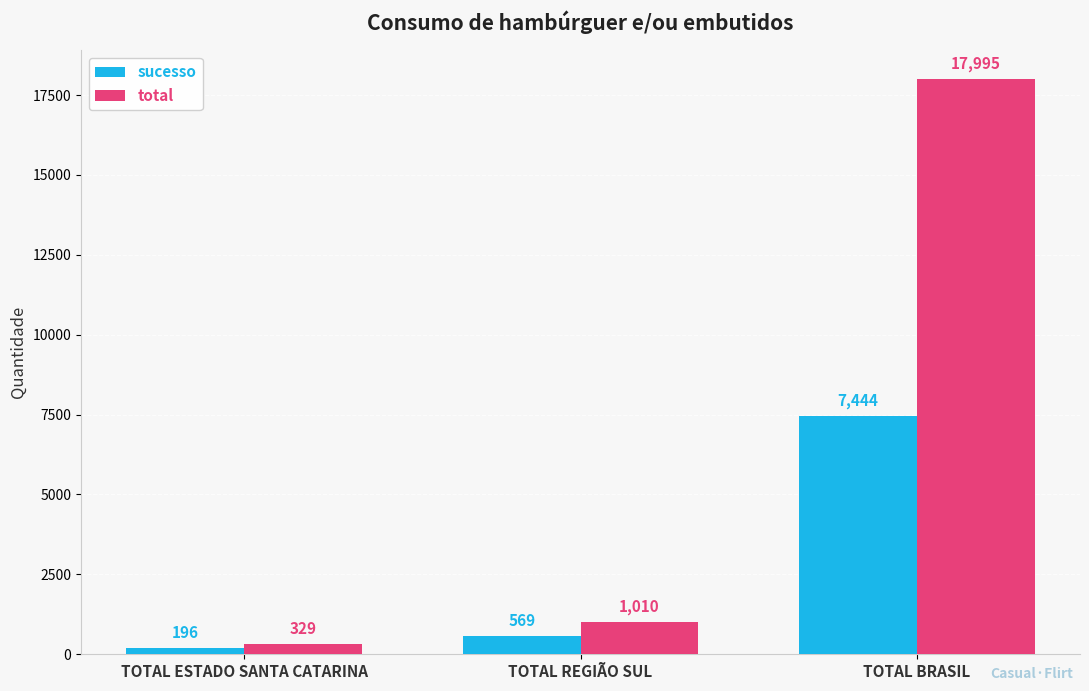

Reading right to left, extract all data points from this chart.

sucesso: TOTAL BRASIL=7444	TOTAL REGIÃO SUL=569	TOTAL ESTADO SANTA CATARINA=196
total: TOTAL BRASIL=17995	TOTAL REGIÃO SUL=1010	TOTAL ESTADO SANTA CATARINA=329